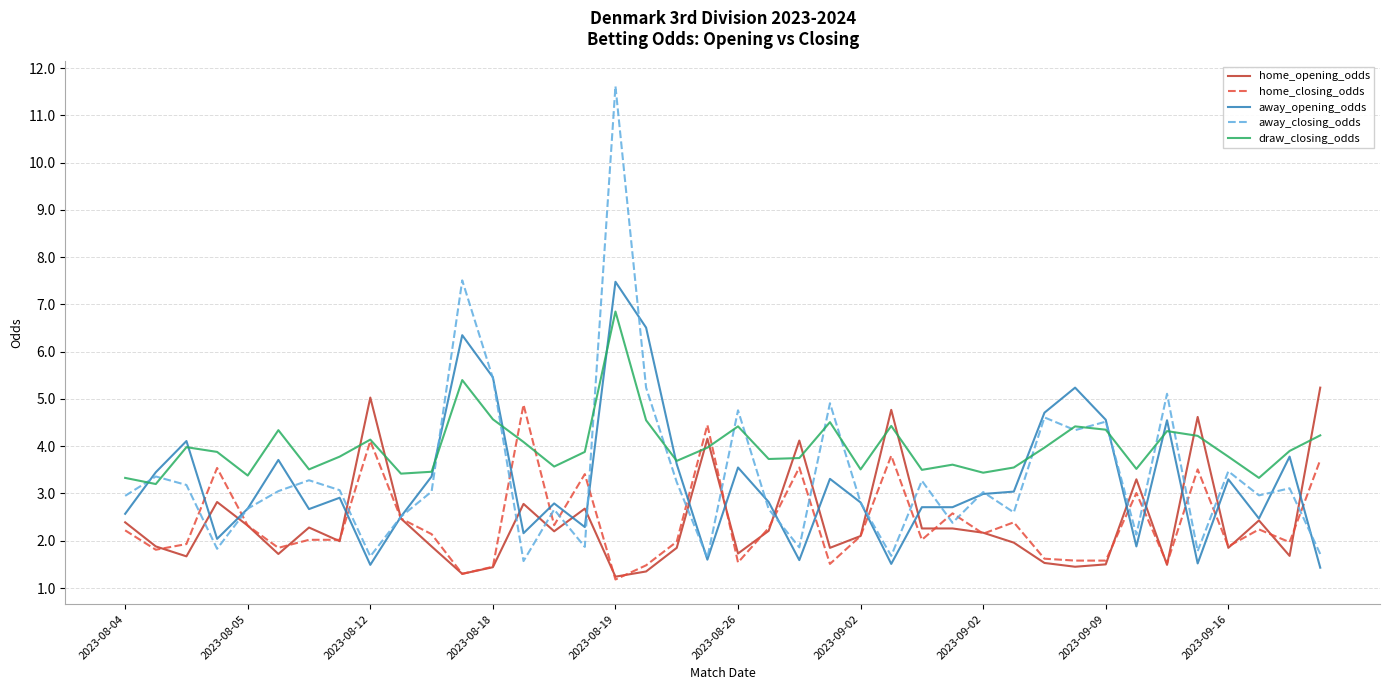

How many lines are shown in the chart?

5